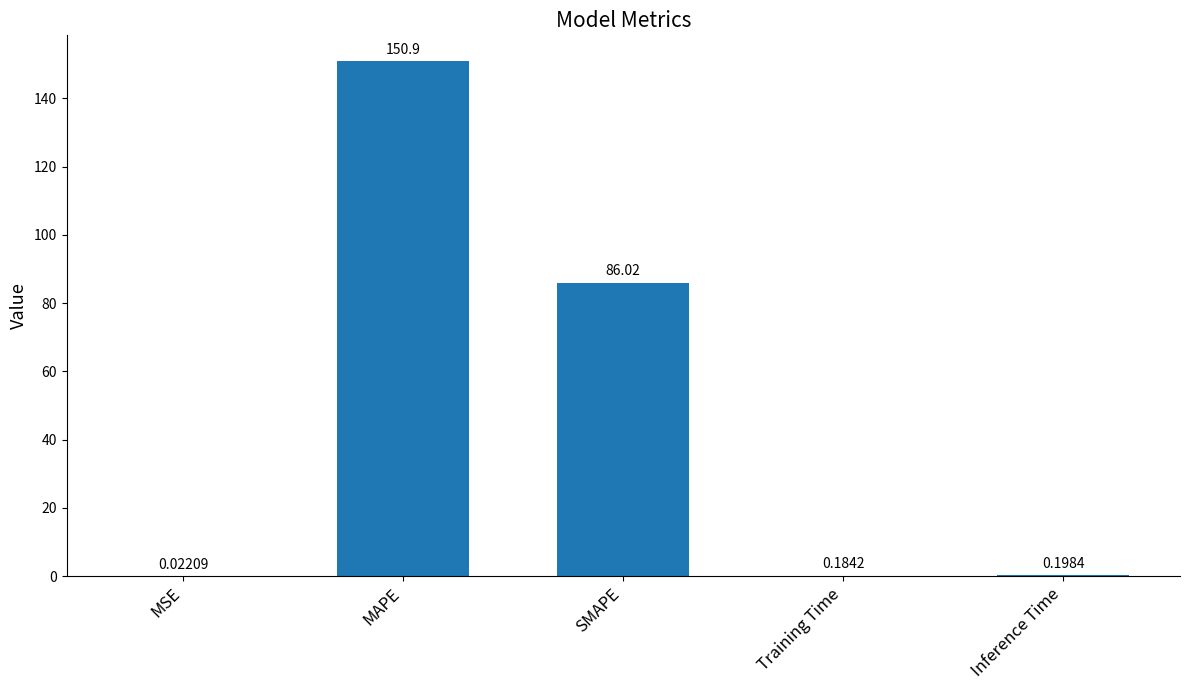

What is the sum of all values?

237.4